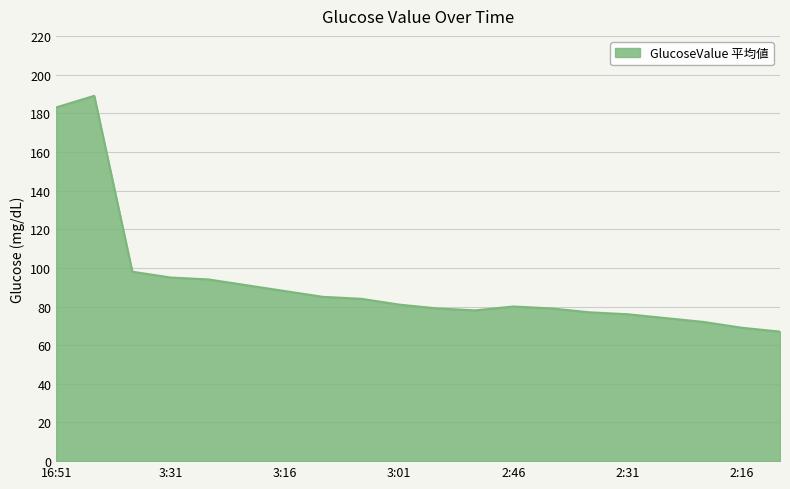

What is the difference between the maximum and minimum values?

122